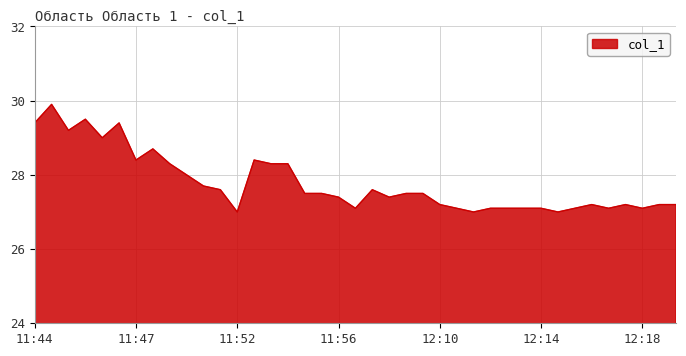

What is the difference between the maximum and minimum values?

2.9